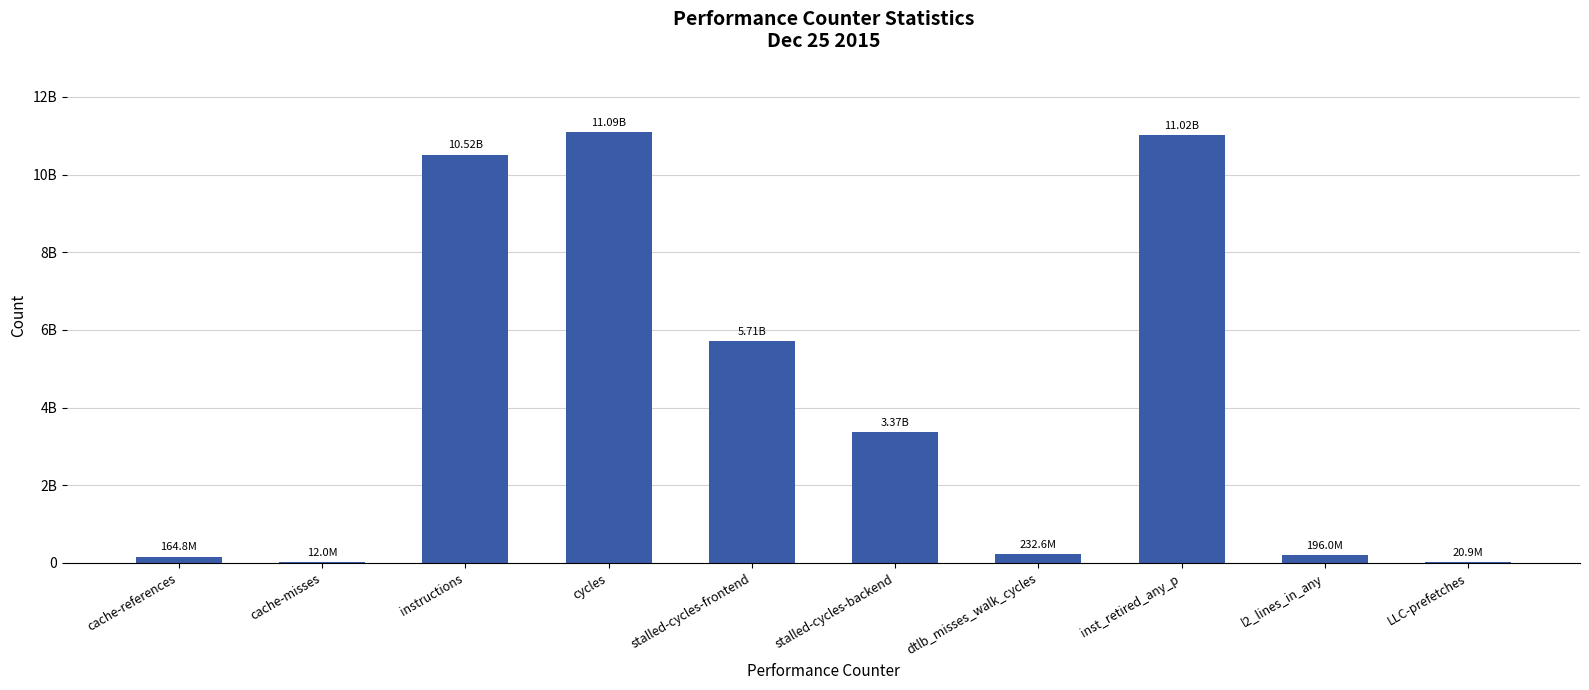

What is the value of the 7th bar from the left?

232643875